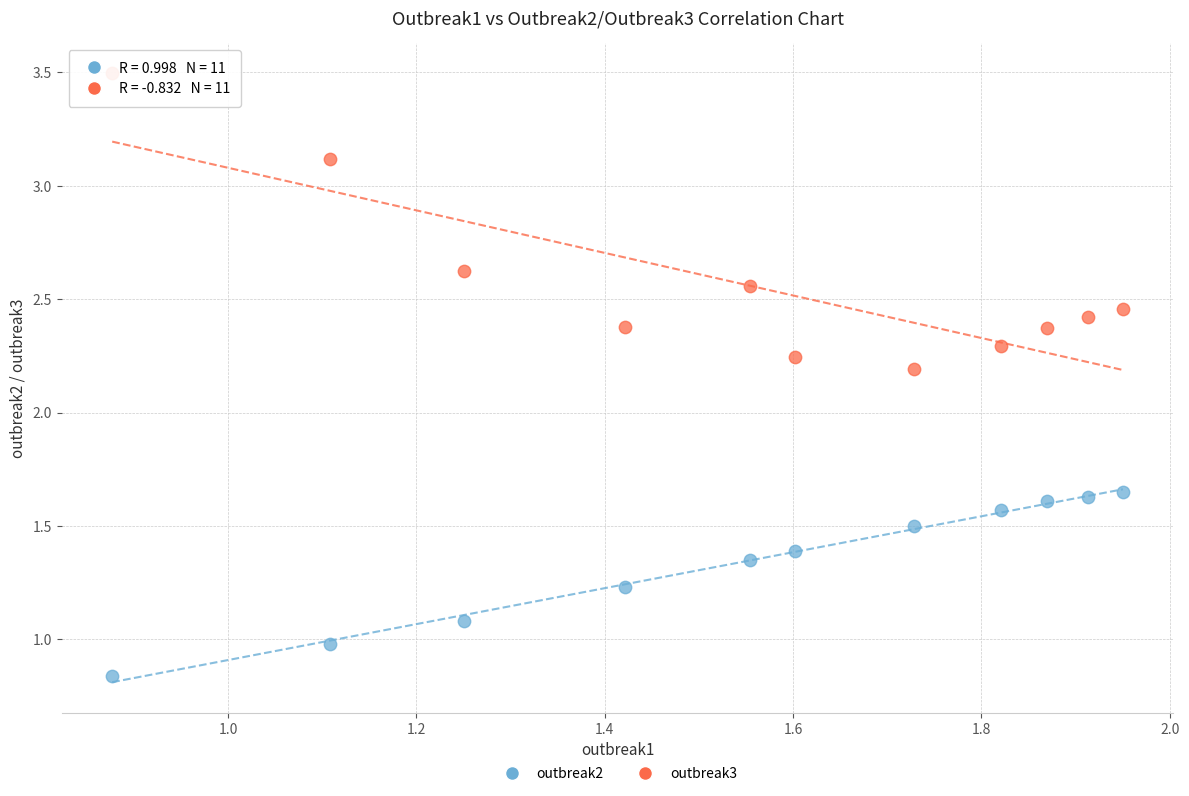

Which series has the largest Y range (max minus min)?

outbreak3